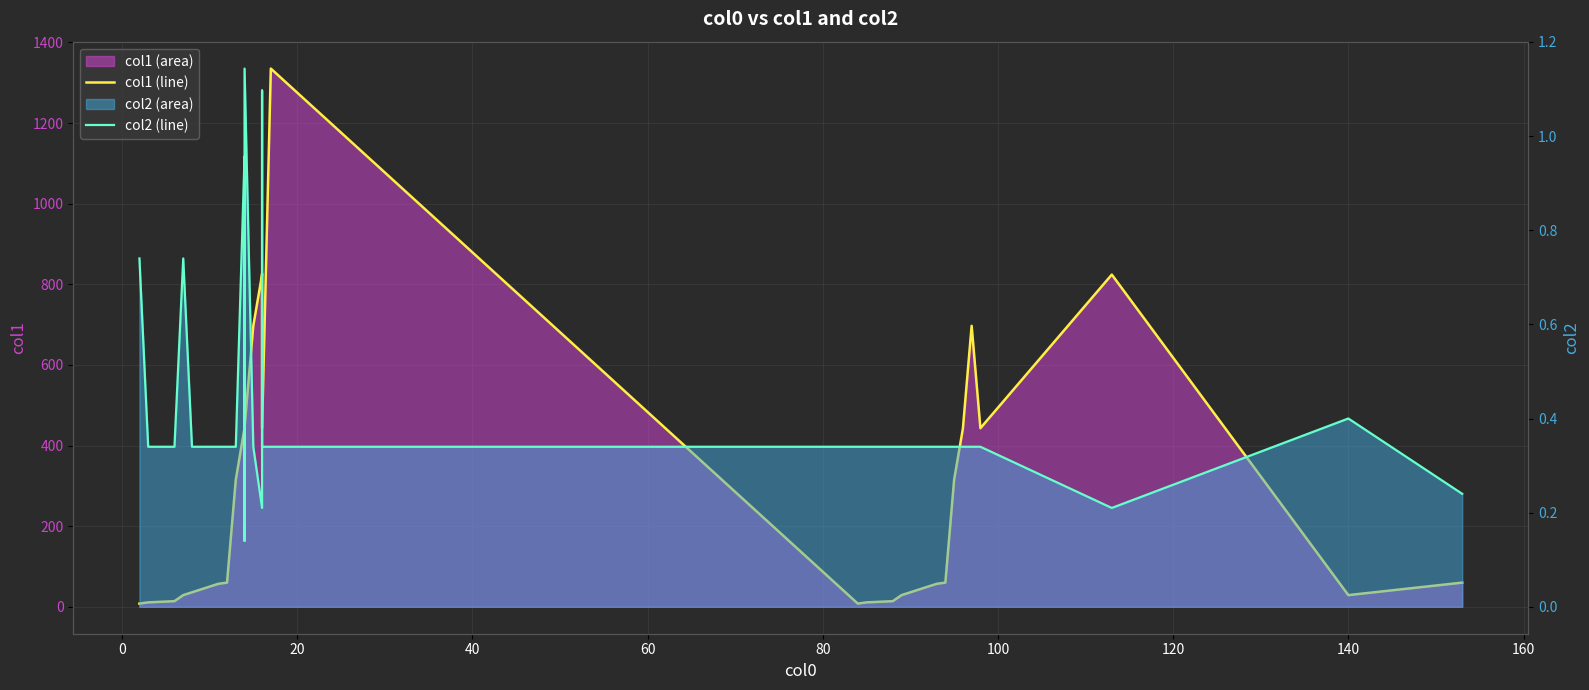

At which category does the chart reach its minimum across all series?

14